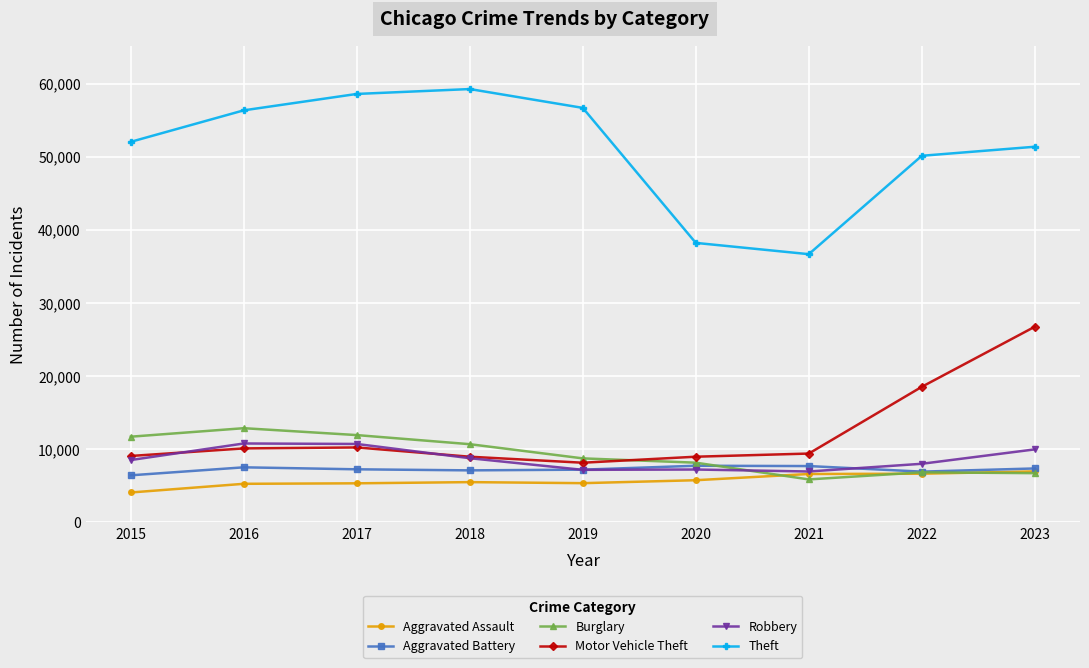

Which series changed the most between 2017 and 2018?

Robbery